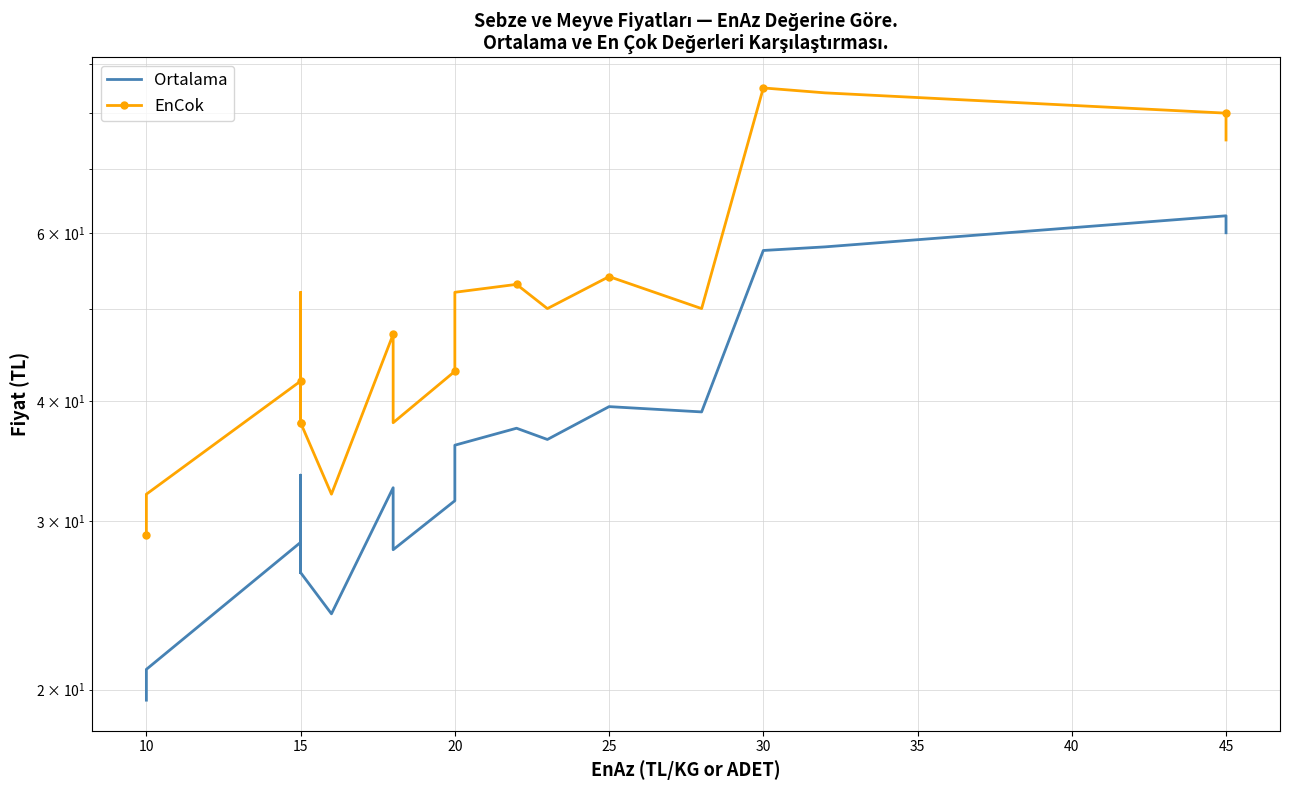

Which series has the largest range (max minus min)?

EnCok